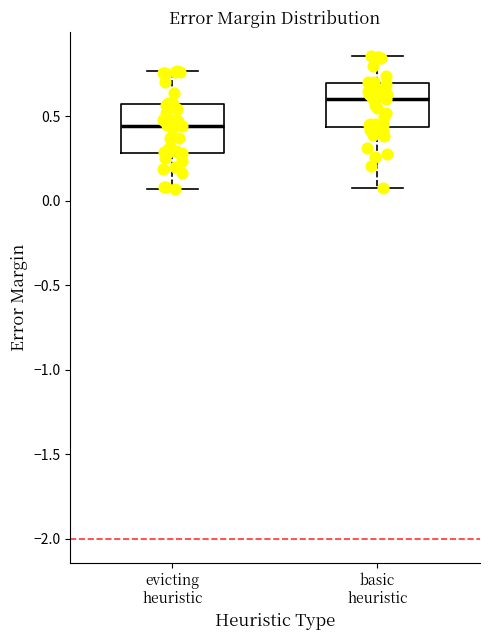

Reading left to right, transcribe this box plot: for each box, give where its median line is, the range the box spans, and where its two whiskers end, as read against the y-axis. The values are not printed on the chart, so give them approximately, as read against the axis.

evicting heuristic: median 0.45, box 0.30 to 0.55, whiskers 0.05 to 0.75
basic heuristic: median 0.60, box 0.45 to 0.70, whiskers 0.05 to 0.85